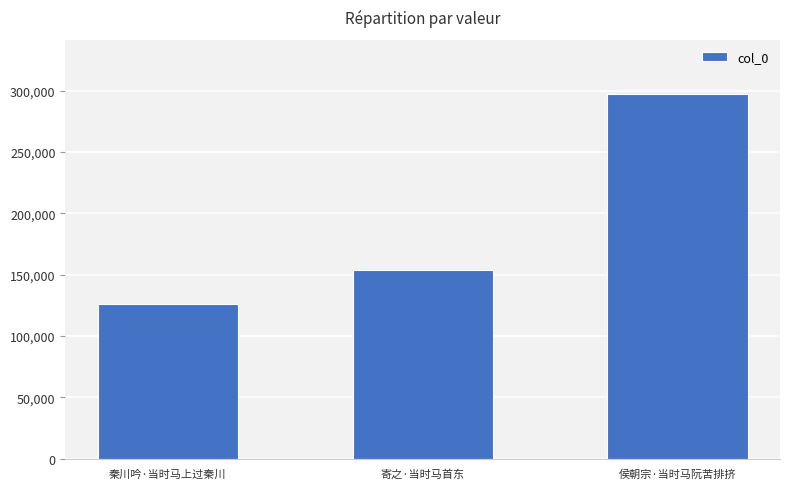

Between 秦川吟·当时马上过秦川 and 寄之·当时马首东, which is larger?

寄之·当时马首东